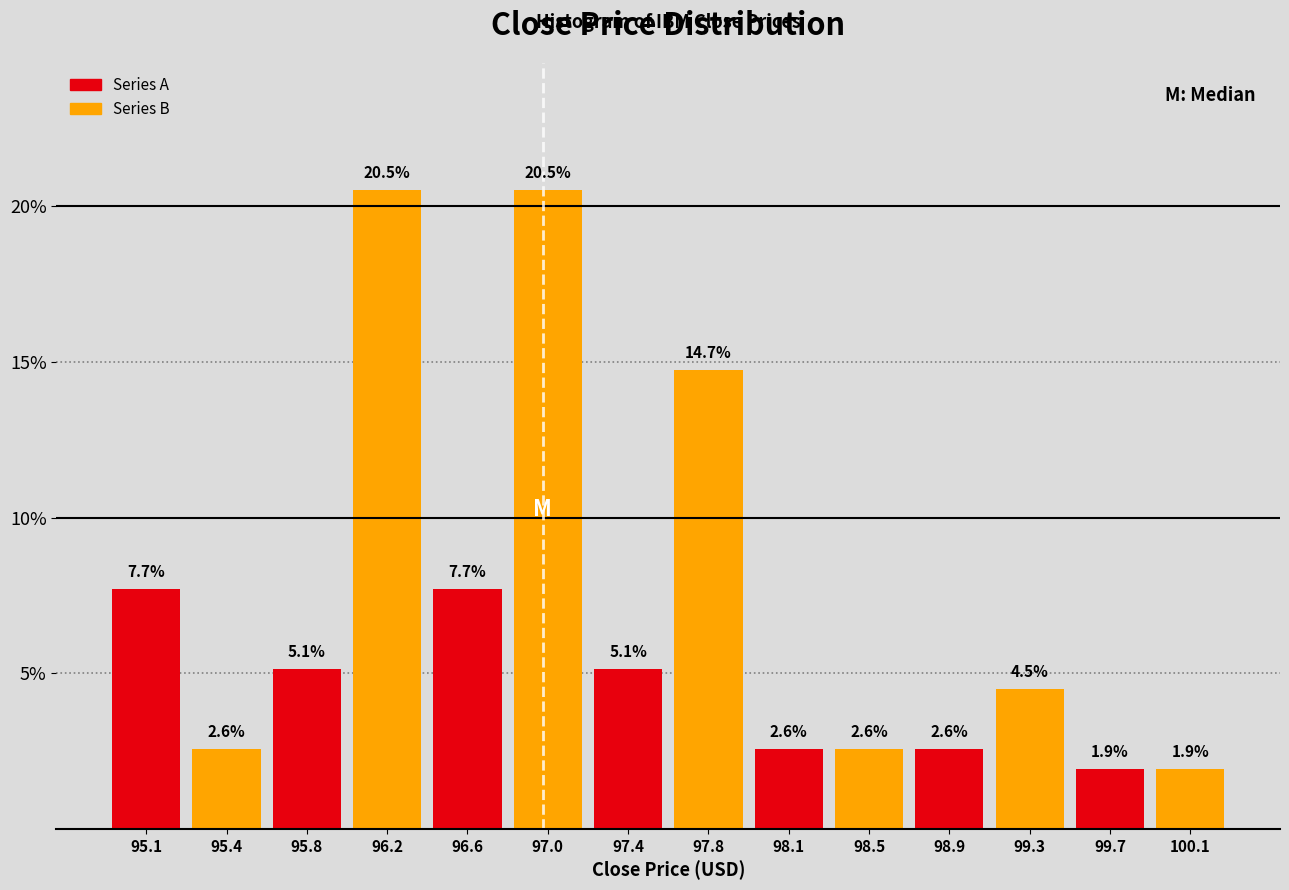

Reading left to right, transcribe this chart: for each bar, give the range it covers on the x-axis and its height. The bar edges are not printed on the chart, so give them approximately, as read against the axis.

94.85 to 95.25: 7.7
95.25 to 95.65: 2.6
95.65 to 96.00: 5.1
96.00 to 96.40: 20.5
96.40 to 96.80: 7.7
96.80 to 97.20: 20.5
97.20 to 97.55: 5.1
97.55 to 97.95: 14.7
97.95 to 98.35: 2.6
98.35 to 98.70: 2.6
98.70 to 99.10: 2.6
99.10 to 99.50: 4.5
99.50 to 99.85: 1.9
99.85 to 100.25: 1.9